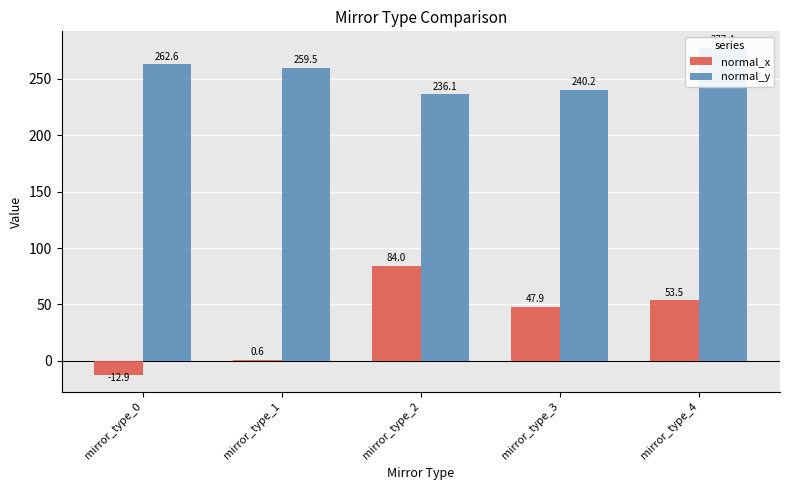

Are the bars horizontal?

No